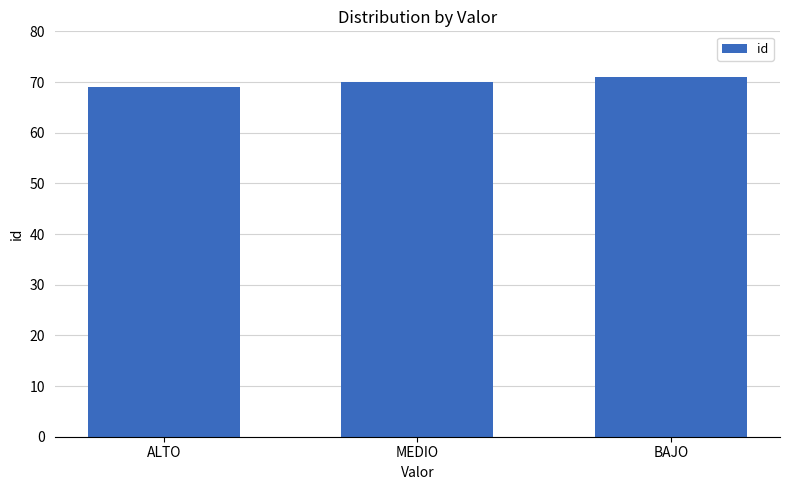

What is the difference between the maximum and minimum values?

2